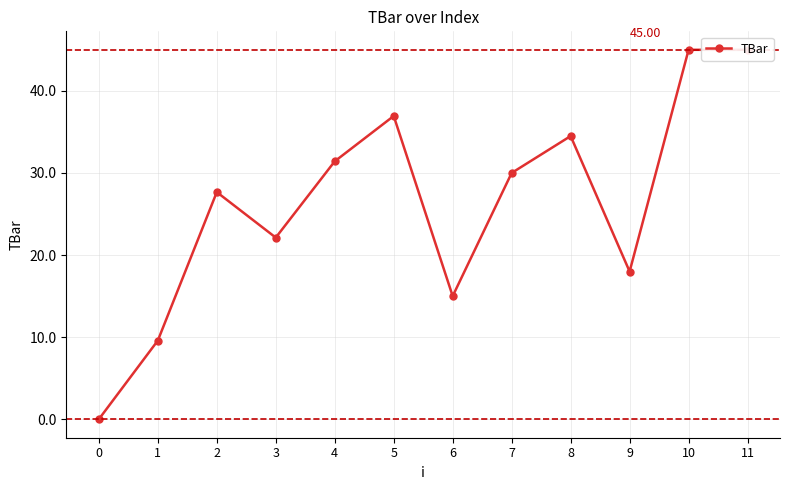

How many interior local valleys (lower than both neighbors) does the data have?

3